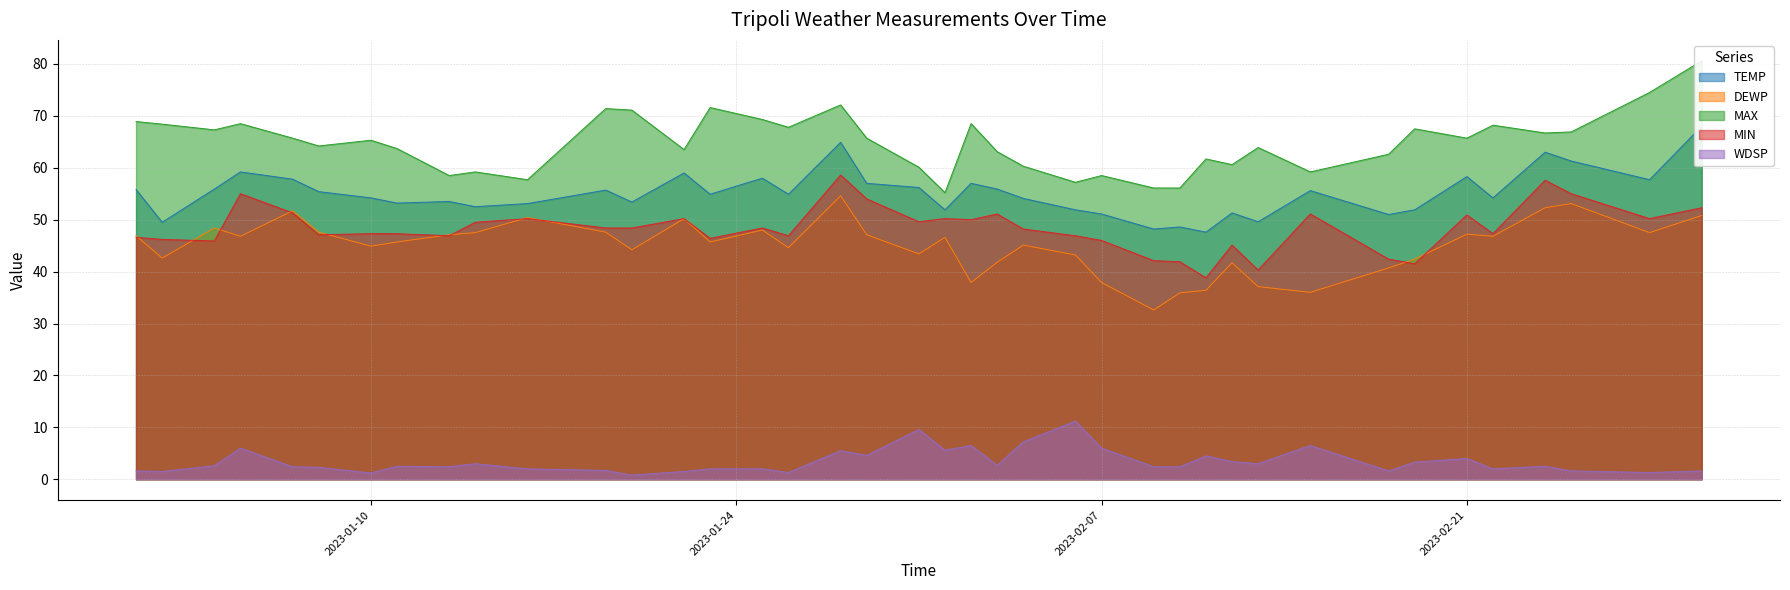

Between 2023-01-10 and 2023-02-06, which is larger?

2023-01-10